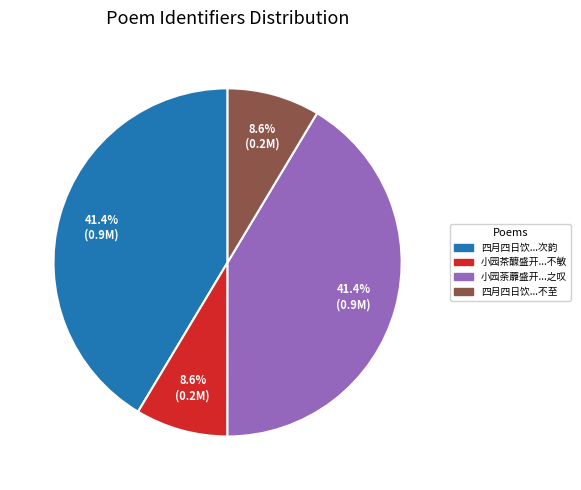

Is there a majority slice in this chart?

No